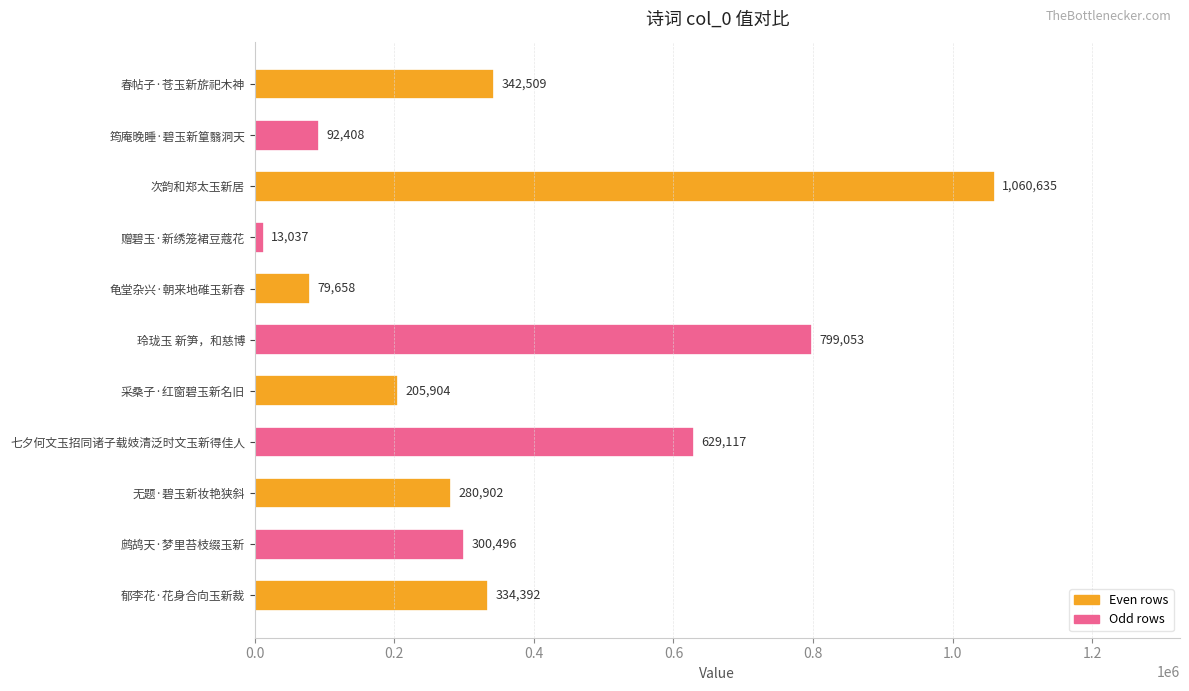

Reading bottom to top, what are all the values shown in this chart?

郁李花·花身合向玉新裁=334392	鹧鸪天·梦里苔枝缀玉新=300496	无题·碧玉新妆艳狭斜=280902	七夕何文玉招同诸子载妓清泛时文玉新得佳人=629117	采桑子·红窗碧玉新名旧=205904	玲珑玉 新笋，和慈博=799053	龟堂杂兴·朝来地碓玉新舂=79658	赠碧玉·新绣笼裙豆蔻花=13037	次韵和郑太玉新居=1060635	筠庵晚睡·碧玉新篁翳洞天=92408	春帖子·苍玉新旂祀木神=342509